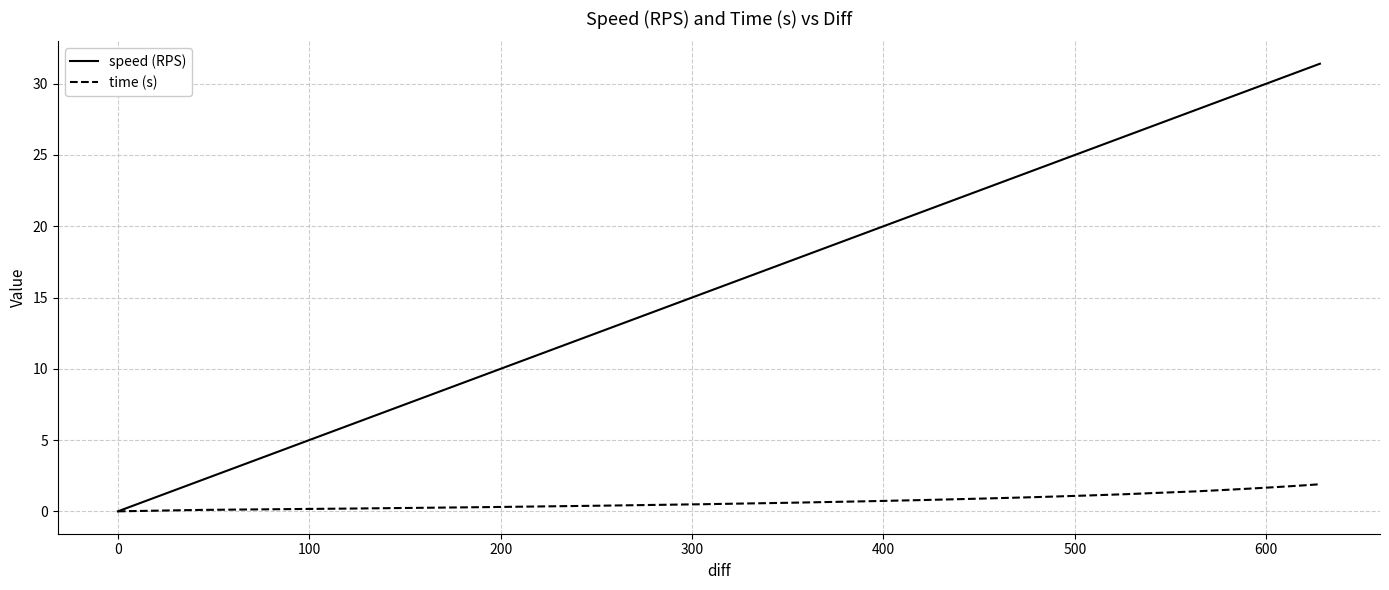

What is the greatest value displayed?

31.4